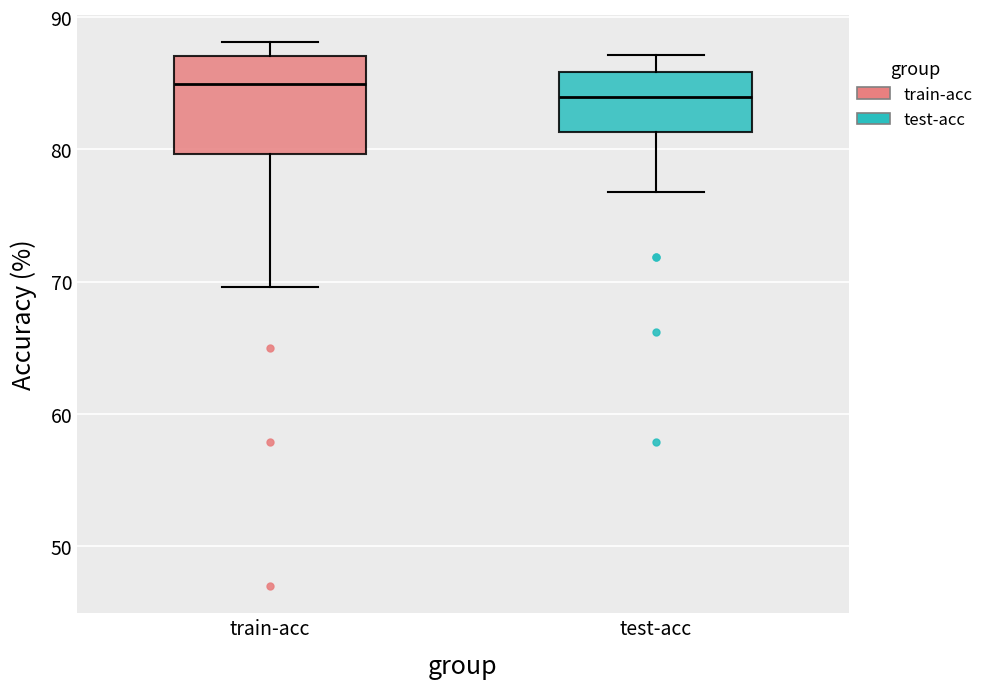

Reading left to right, read every box against the y-axis: the position of its median line, the range the box covers, and the ends of its whiskers. The values are not printed on the chart, so give them approximately, as read against the axis.

train-acc: median 85, box 80 to 87, whiskers 70 to 88
test-acc: median 84, box 81 to 86, whiskers 77 to 87